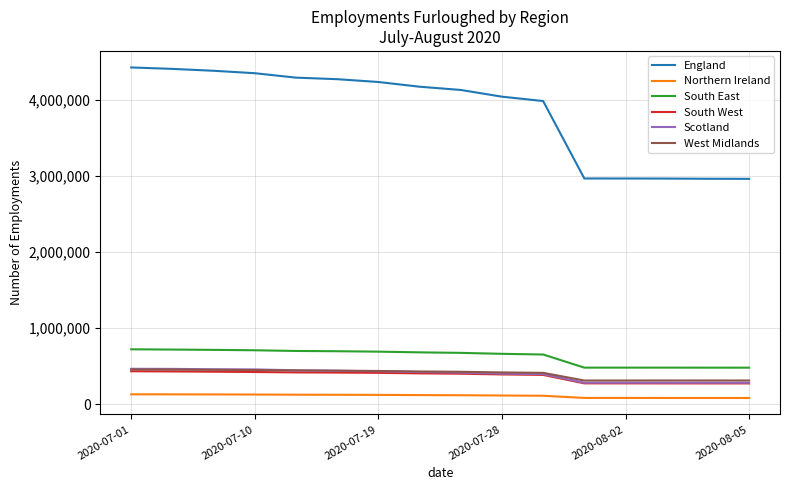

What is the average value of the West Midlands series?

399150